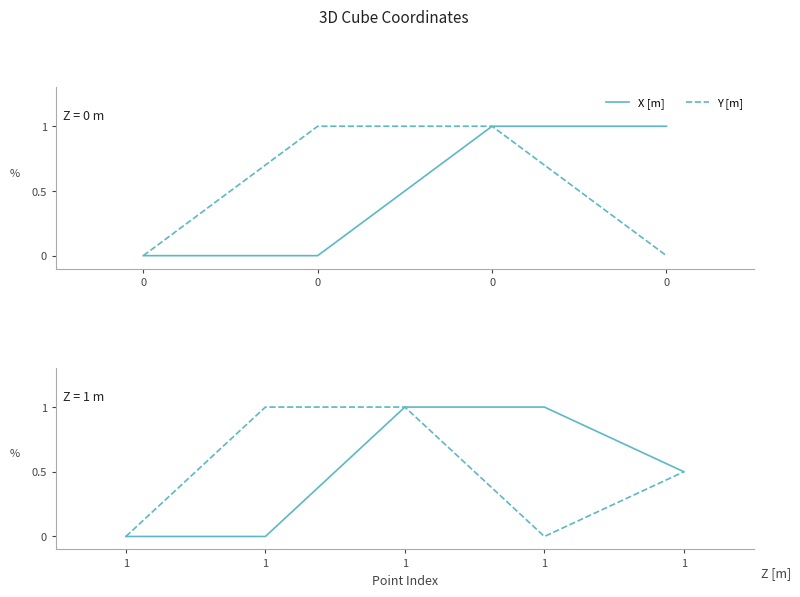

True or false: X [m] has a value of 0.5 at 4.

True